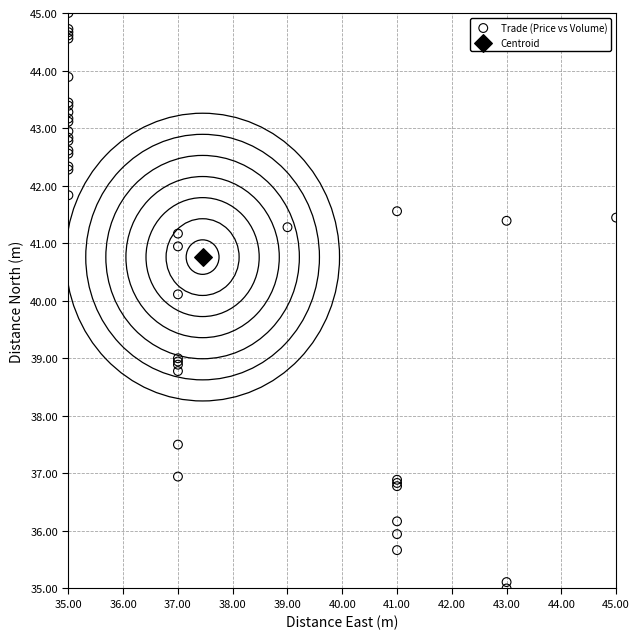

What are all the series names shown in the legend?

Trade (Price vs Volume), Centroid